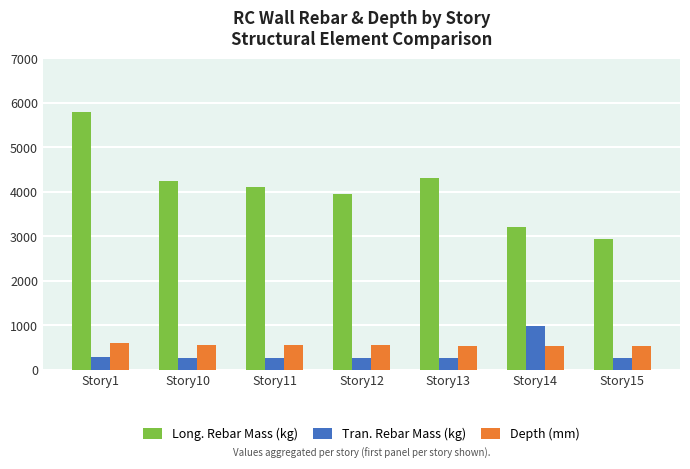

What is the lowest value of the Depth (mm) series?

525.0